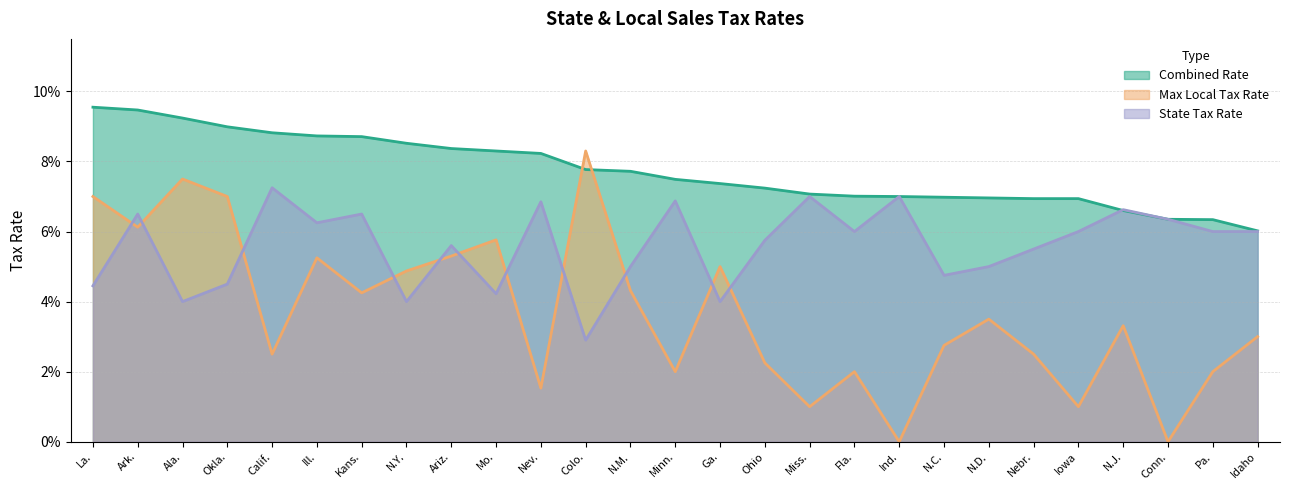

Rank the categories by Combined Rate value from highest to lowest.

La., Ark., Ala., Okla., Calif., Ill., Kans., N.Y., Ariz., Mo., Nev., Colo., N.M., Minn., Ga., Ohio, Miss., Fla., Ind., N.C., N.D., Iowa, Nebr., N.J., Conn., Pa., Idaho